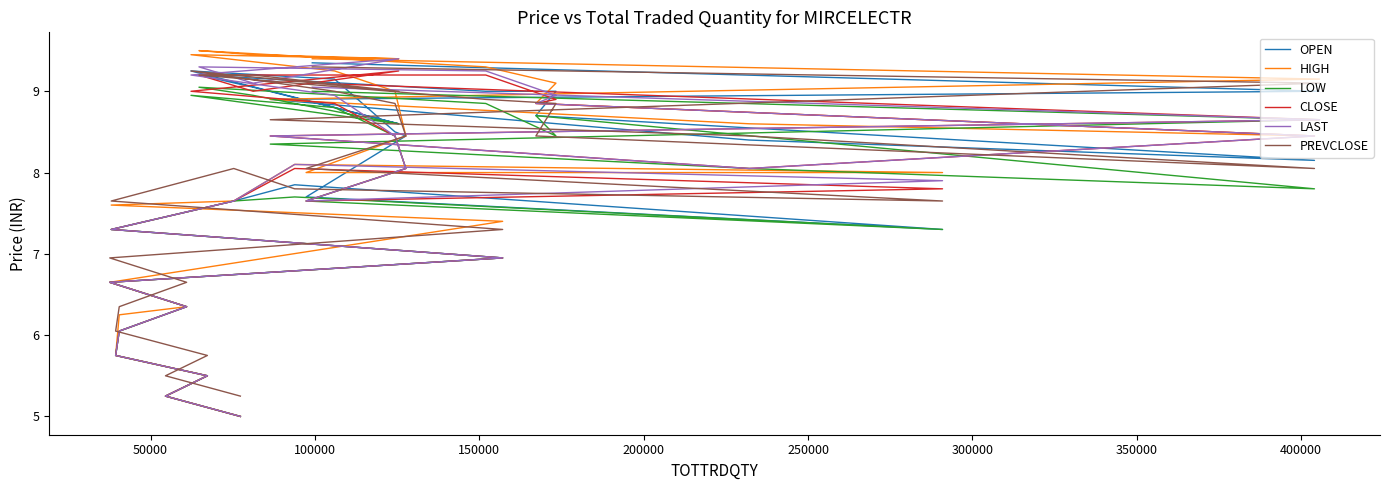

What is the sum of all HIGH values?

223.8